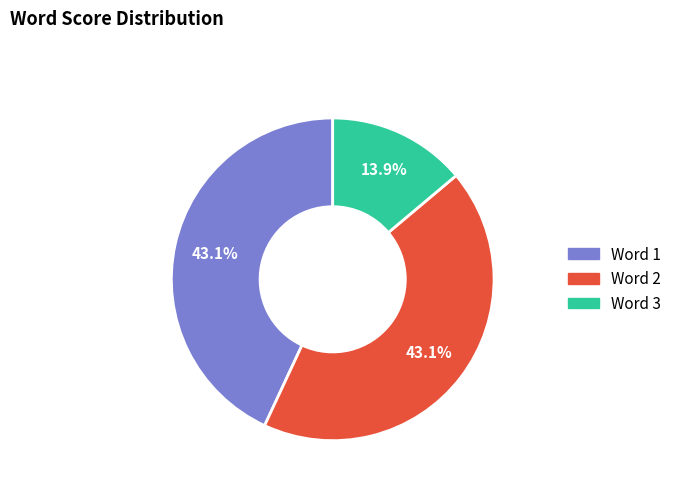

To the nearest percent, what is the difference between the largest and smallest slice percentages?

29%